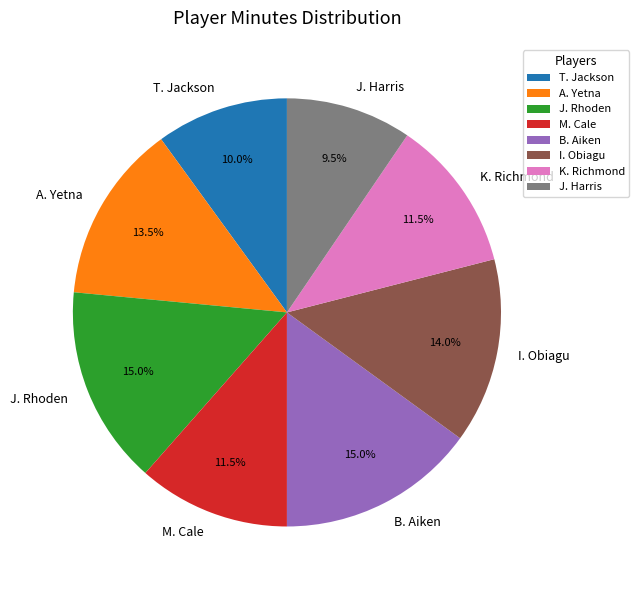

To the nearest percent, what is the average slice percentage?

12%